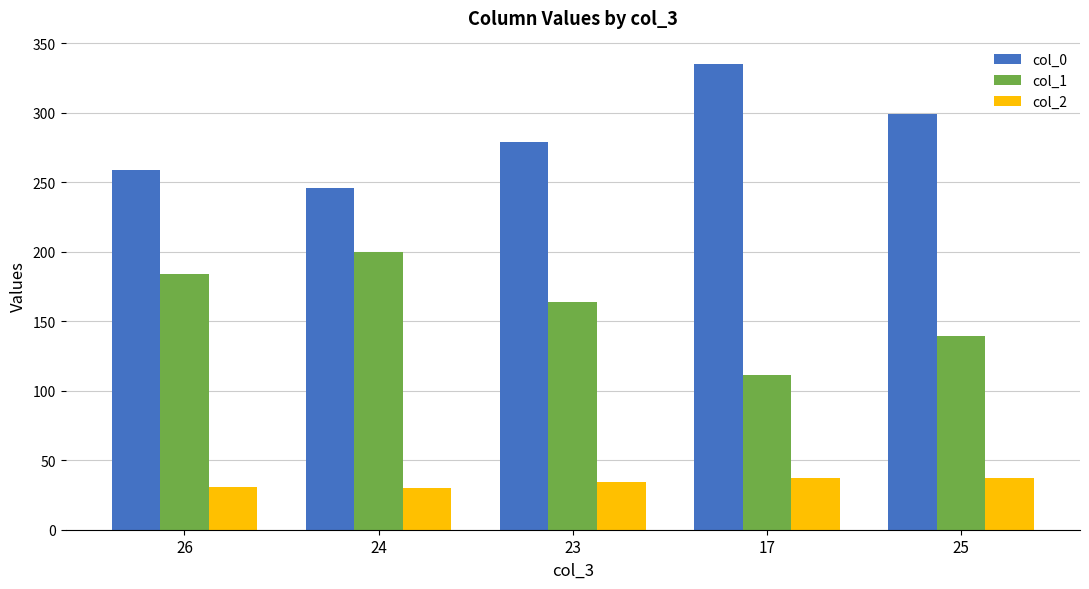

Is it true that col_2 equals 31 at 26?

True